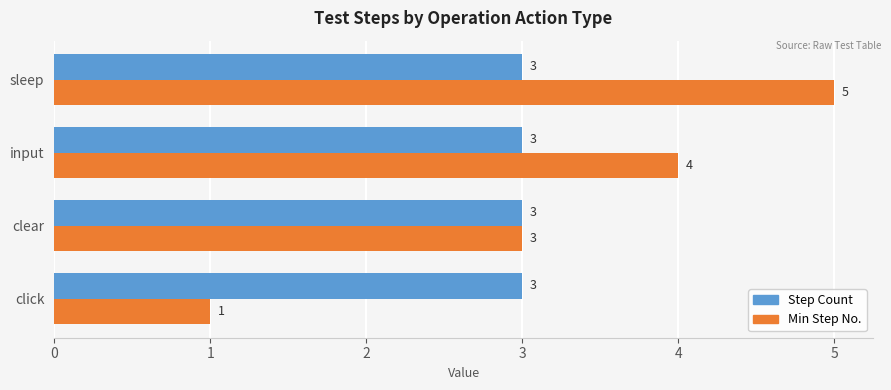

List the series in order of their peak value, highest first.

Min Step No., Step Count